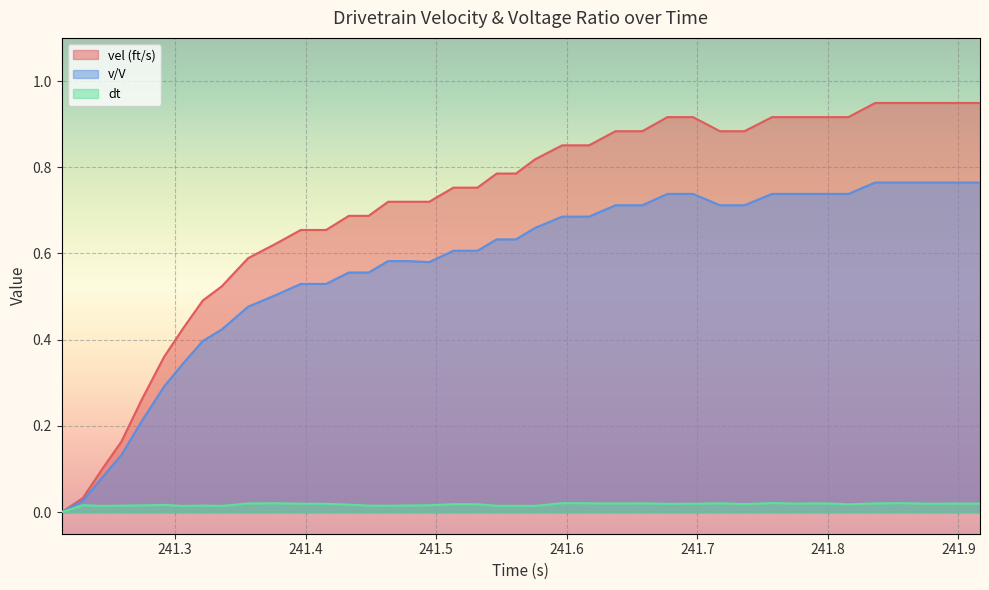

At how many categories does at least one series exceed 0?

39